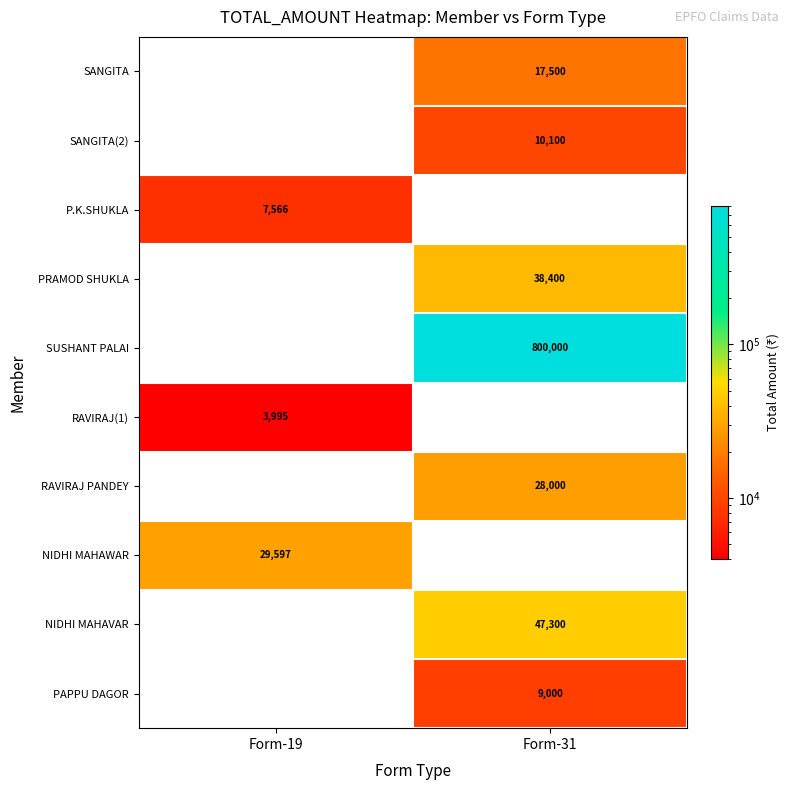

True or false: PAPPU DAGOR has a value of 2683.6 at Form-31.

False